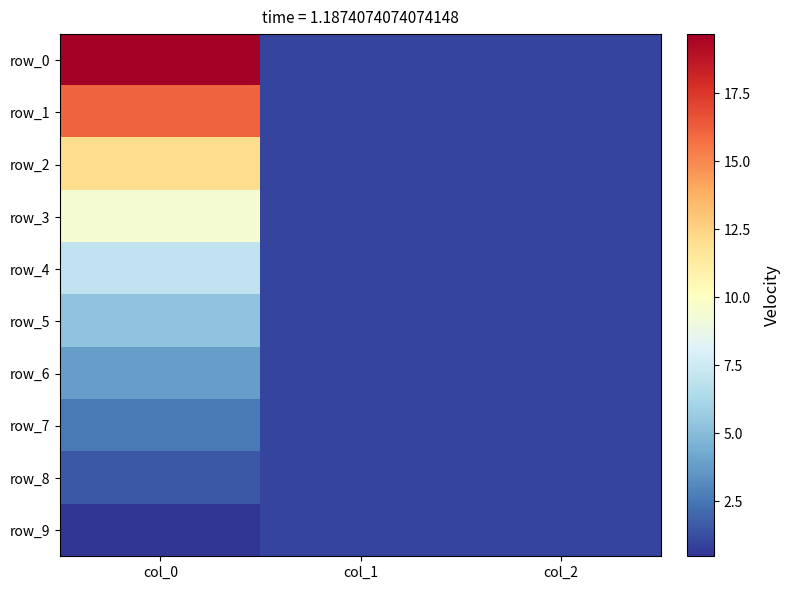

Between col_1 and col_0, which is larger?

col_0